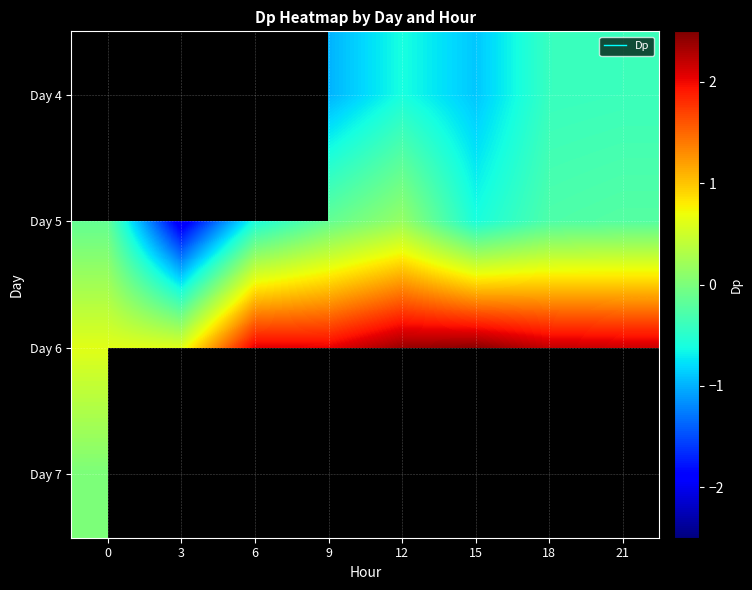

List the labels in order of Day 6 value, largest first.

15, 12, 18, 21, 6, 9, 0, 3